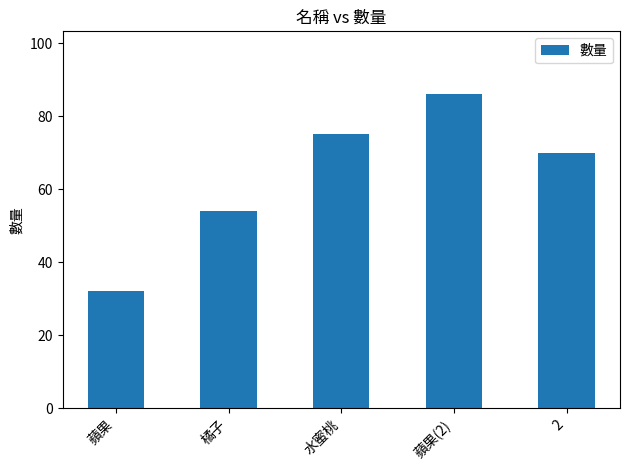

What is the average value?

63